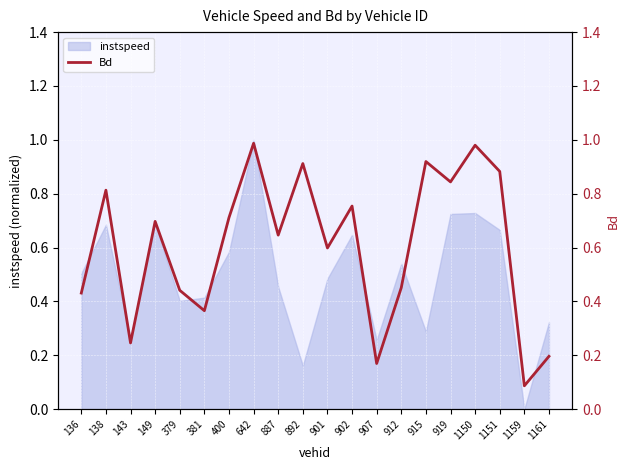

At which category does the data reach its first local peak?

138